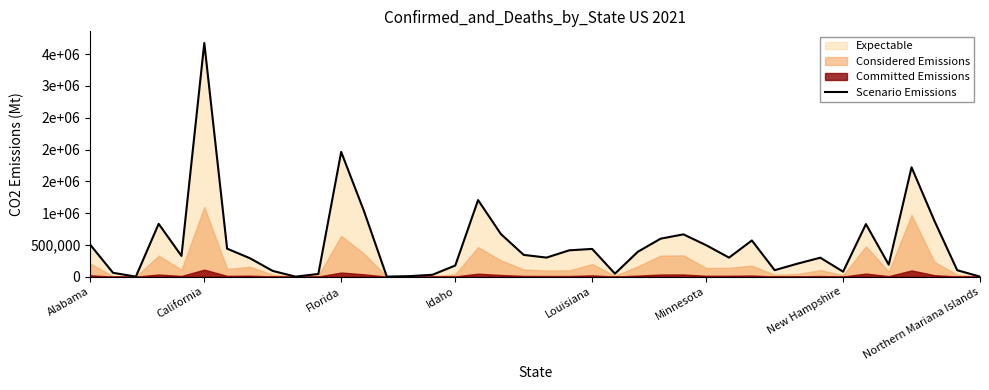

How many lines are shown in the chart?

1